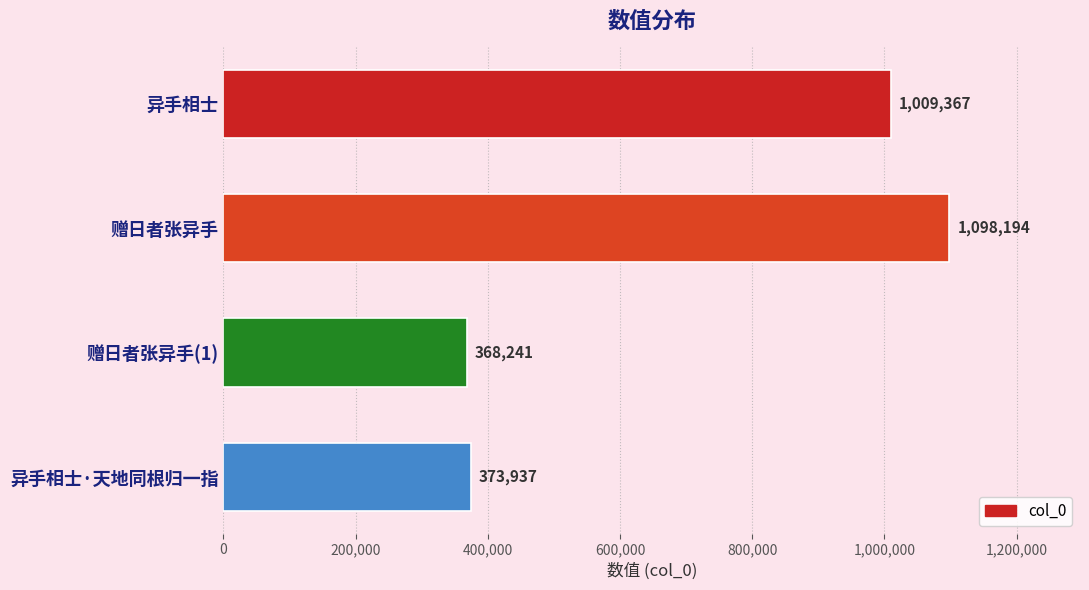

What is the smallest value displayed?

368241